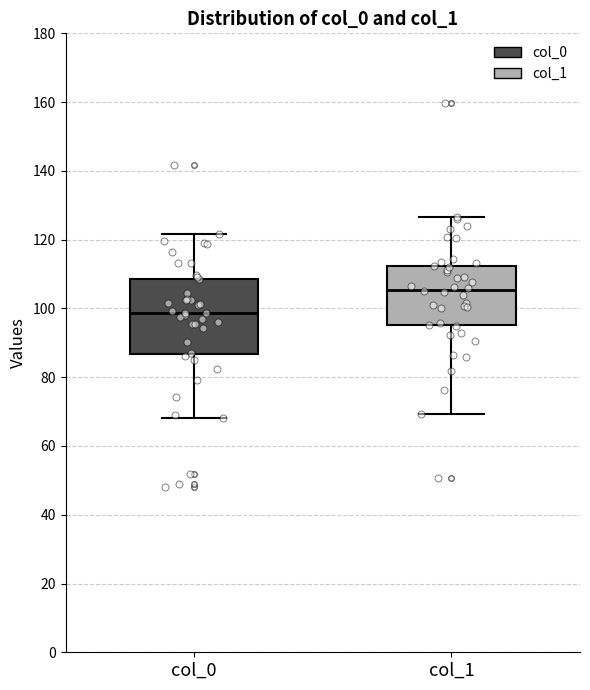

Reading left to right, transcribe this box plot: for each box, give where its median line is, the range the box spans, and where its two whiskers end, as read against the y-axis. The values are not printed on the chart, so give them approximately, as read against the axis.

col_0: median 98, box 86 to 108, whiskers 68 to 122
col_1: median 106, box 96 to 112, whiskers 70 to 126